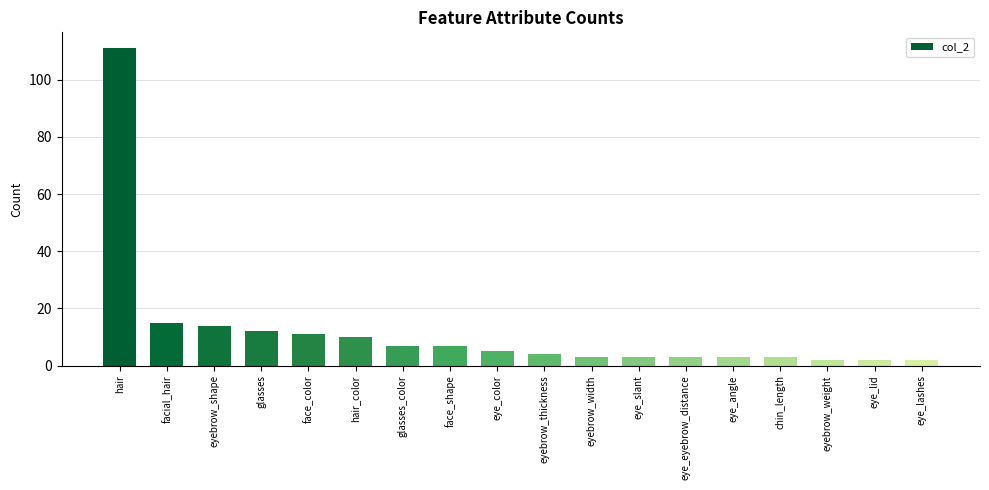

Reading left to right, list all the values displayed in this chart.

111	15	14	12	11	10	7	7	5	4	3	3	3	3	3	2	2	2